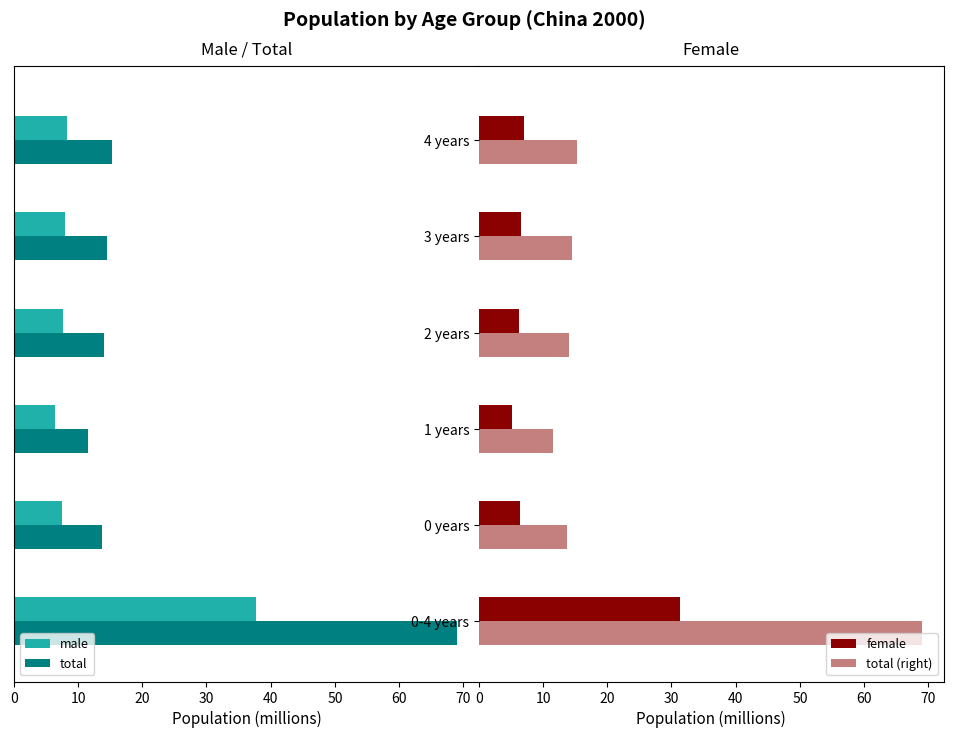

What is the average value of the female series?

10.4